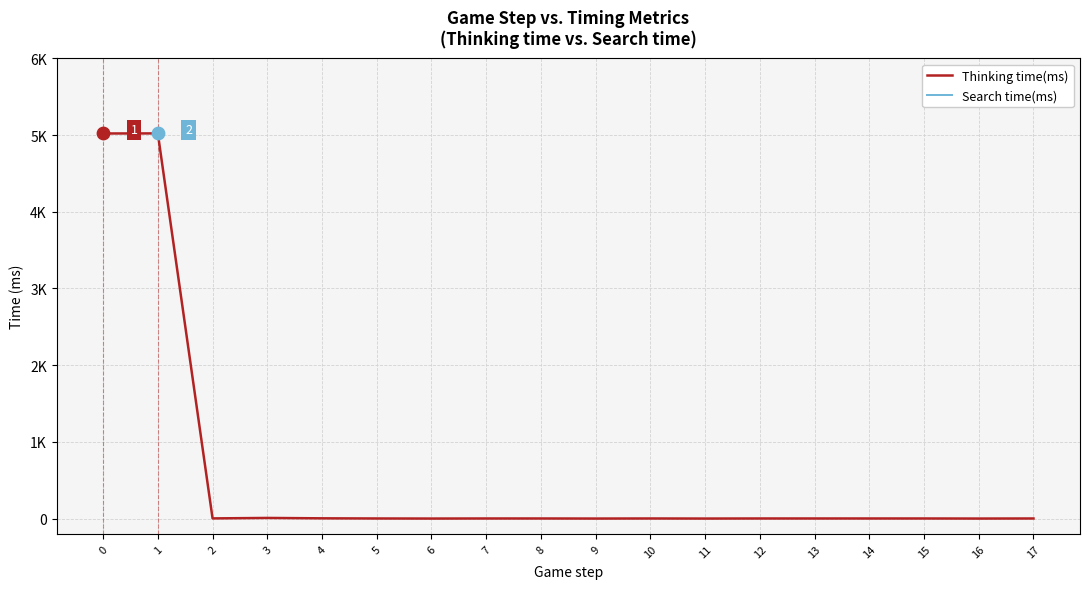

Is the value of Search time(ms) at 11 greater than the value of Thinking time(ms) at 12?

No